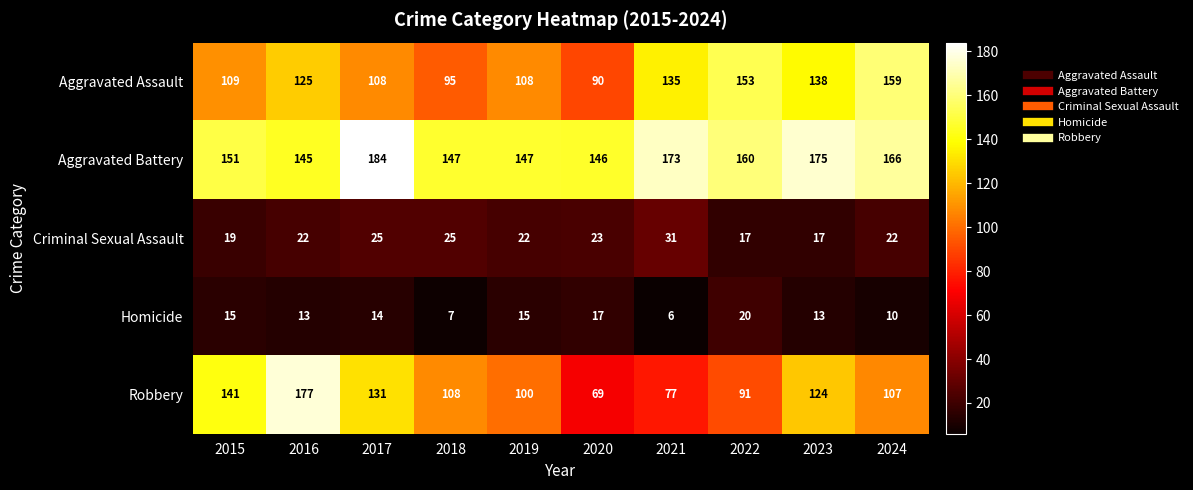

Rank the series by their maximum value, from lowest to highest.

Homicide, Criminal Sexual Assault, Aggravated Assault, Robbery, Aggravated Battery